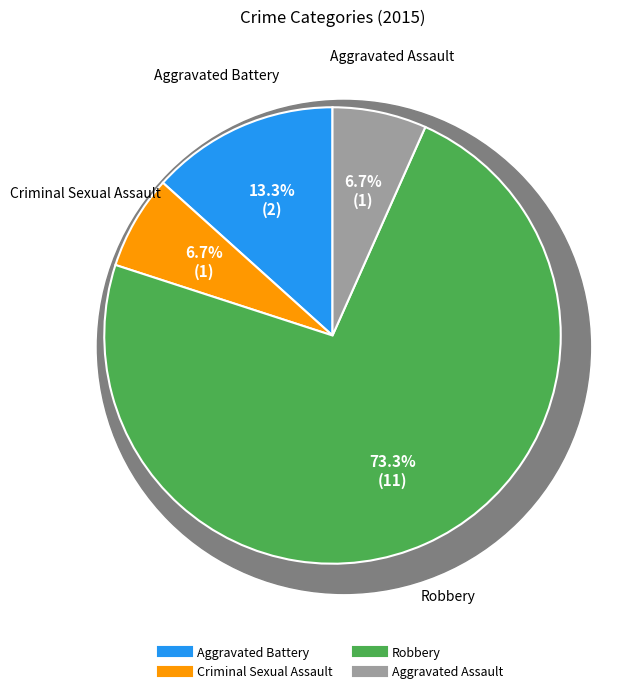

True or false: Aggravated Battery accounts for 19% of the total.

False